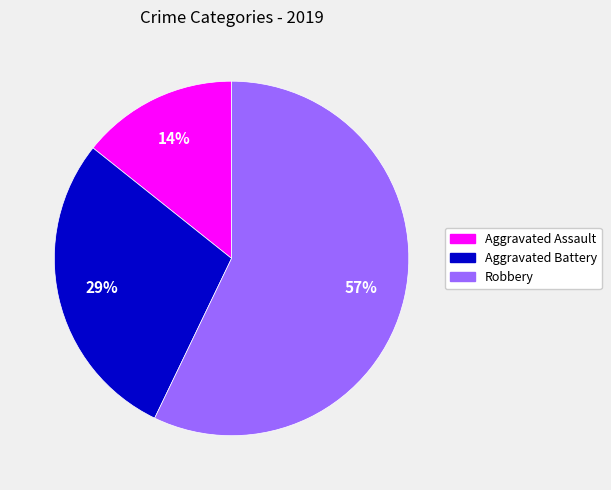

To the nearest percent, what percentage of the pie is Aggravated Assault?

14%